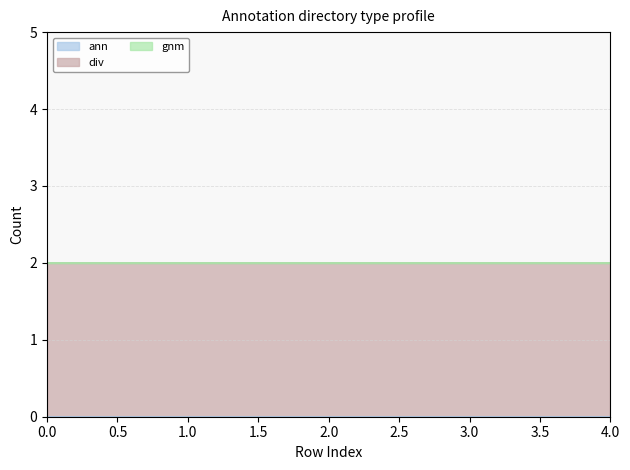

What is the greatest value displayed?

2